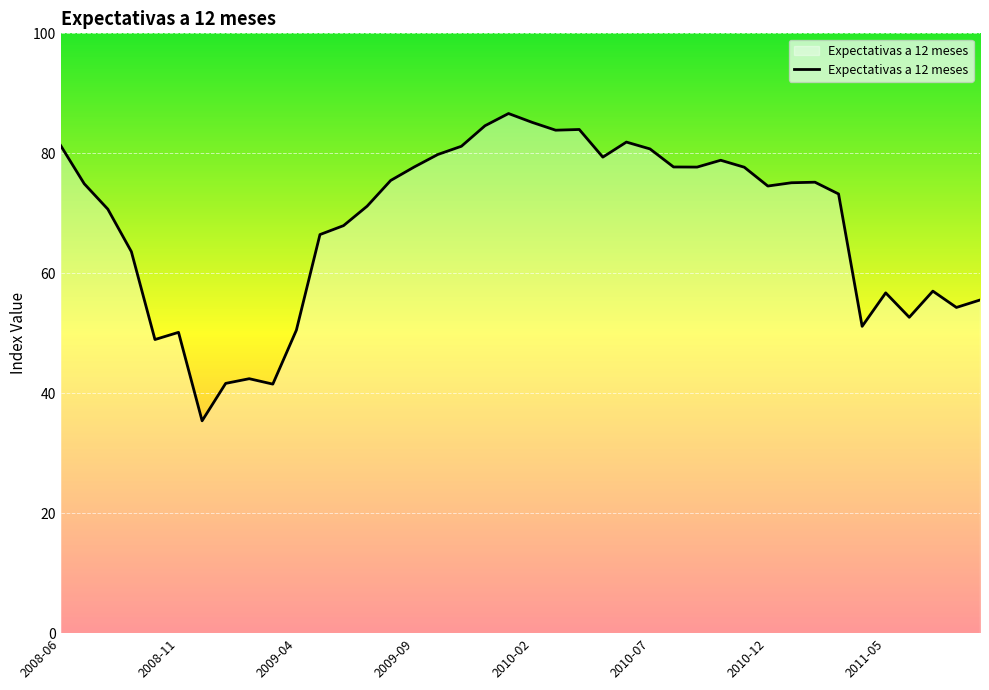

What is the maximum value shown in the chart?

86.6